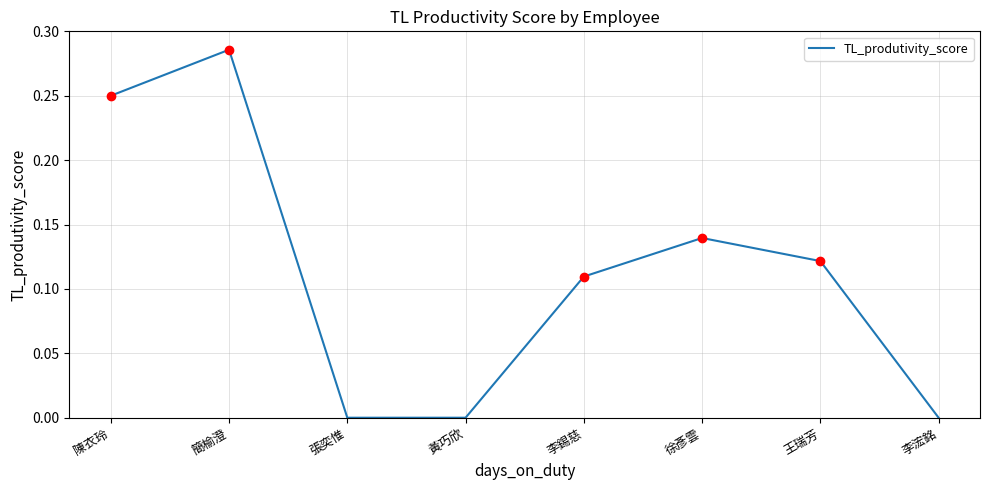

The chart shows a value of 0.2 at 李浤銘. True or false?

False